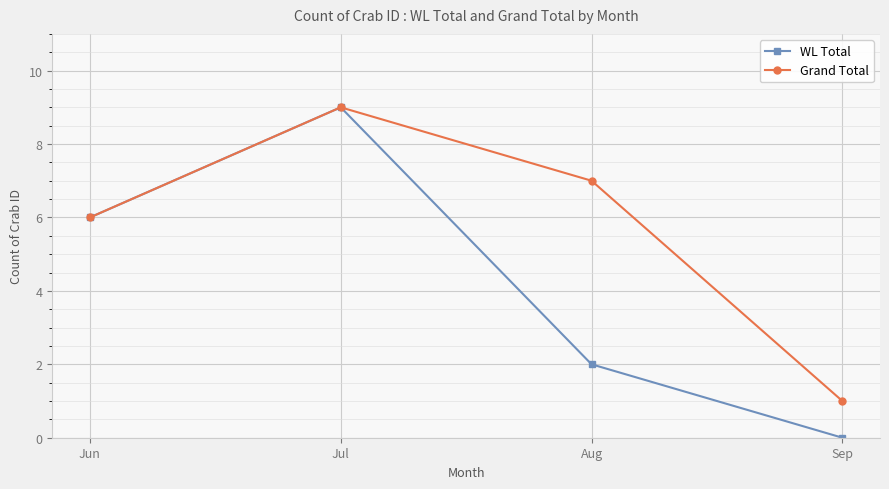

At which category is the sum across all series the highest?

Jul